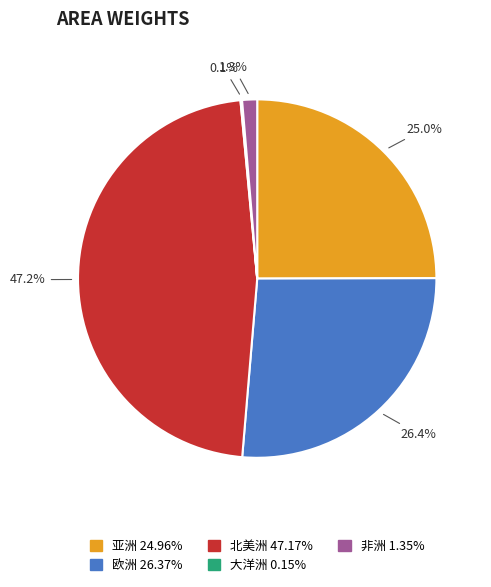

Is 欧洲 the majority of the pie?

No